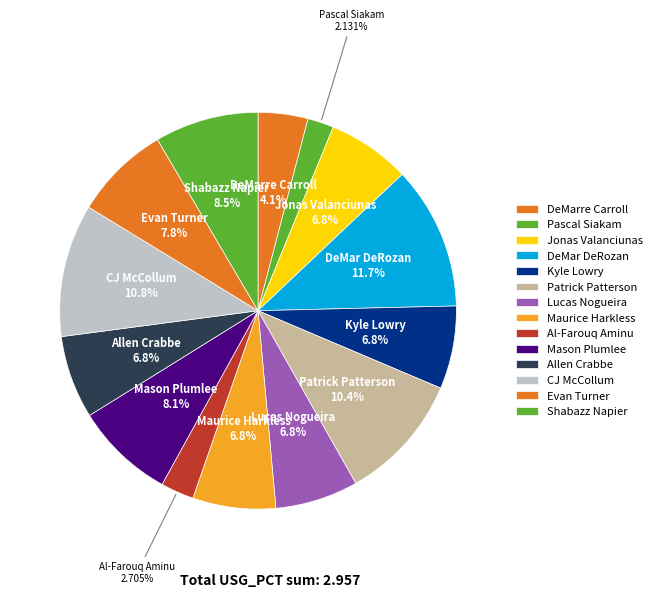

How many segments does this pie chart have?

14